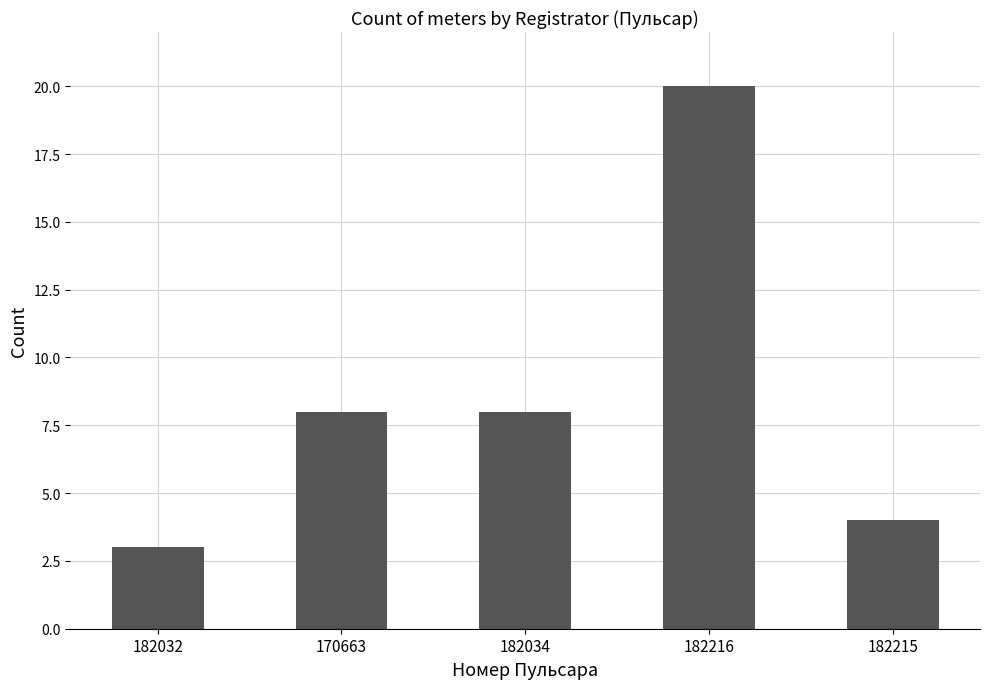

Count the number of categories in the chart.

5